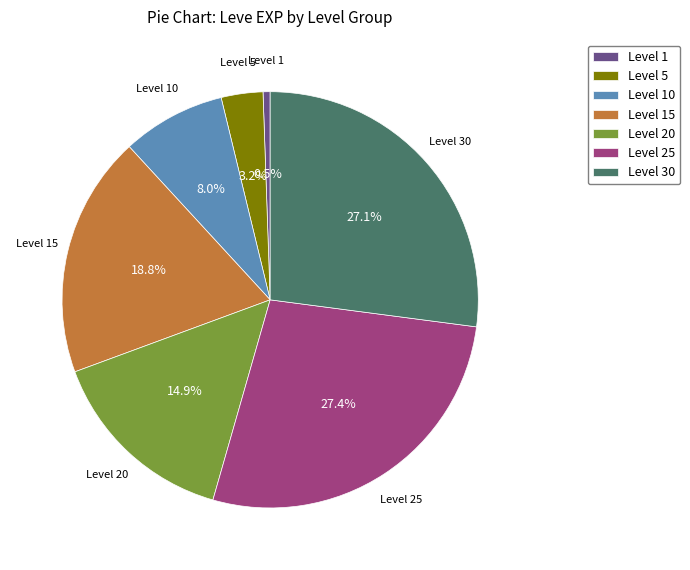

To the nearest percent, what is the difference between the largest and smallest slice percentages?

27%